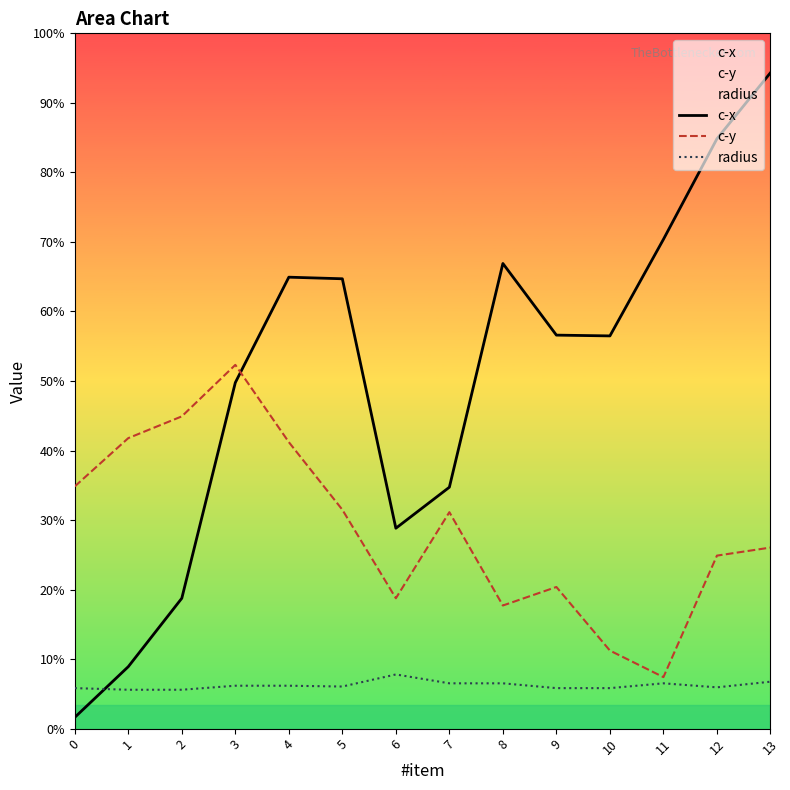

Which label corresponds to the largest value in the chart?

13